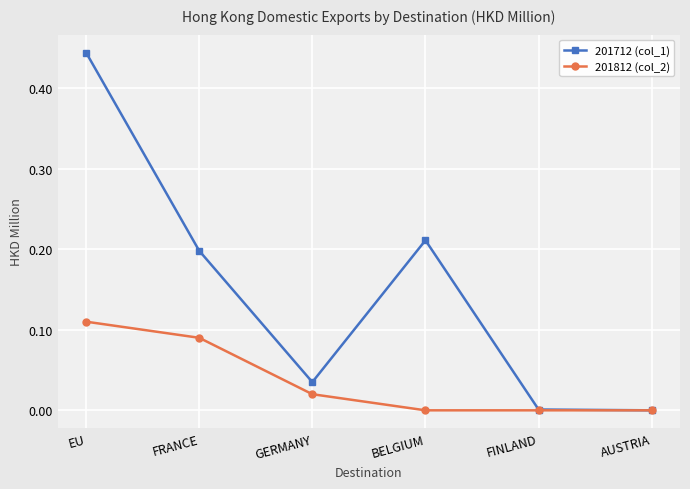

Where is the first local maximum for 201712 (col_1)?

BELGIUM